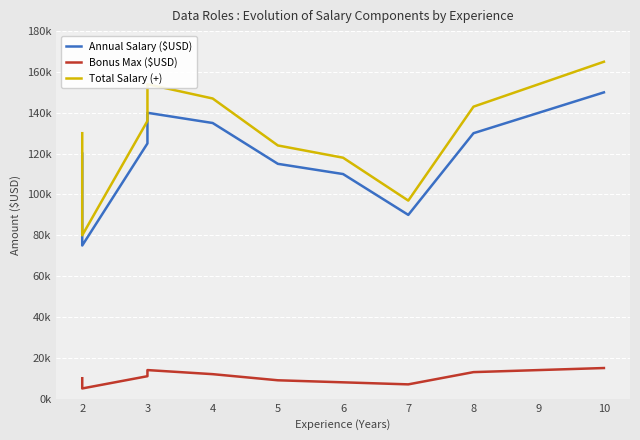

What is the greatest value displayed?

165000